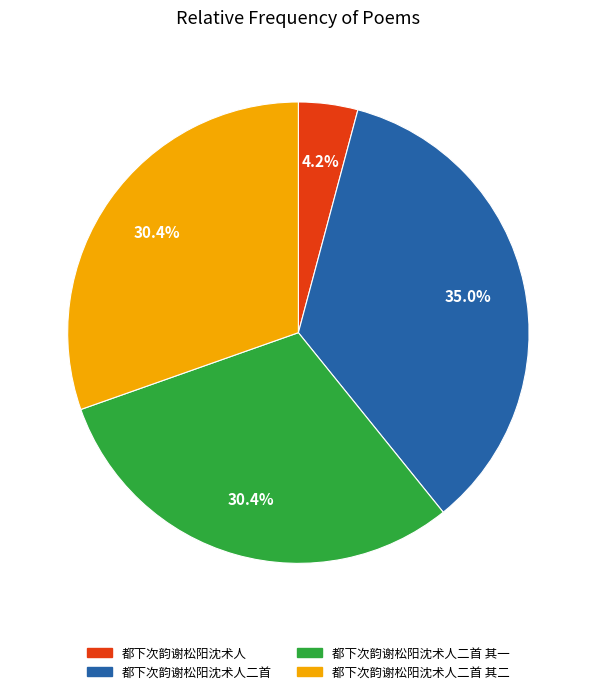

What is the ratio of the value at 都下次韵谢松阳沈术人二首 其二 to the value at 都下次韵谢松阳沈术人二首?

0.9